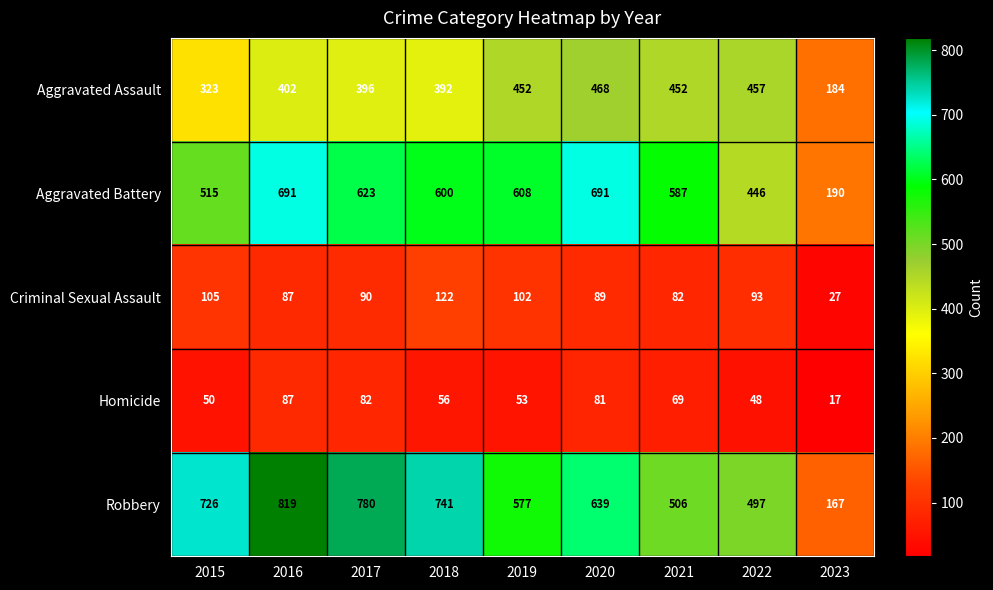

Count the number of categories in the chart.

9